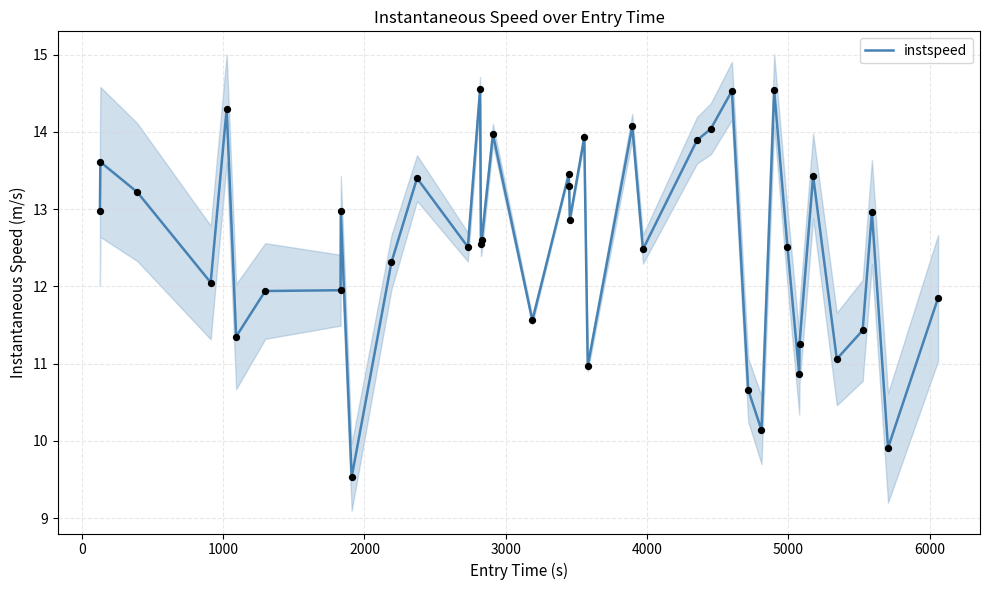

What is the highest value of the instspeed series?

14.6